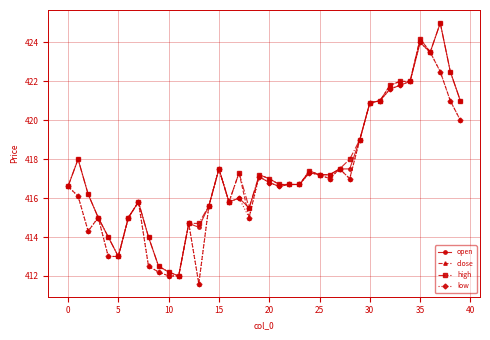

What is the minimum value for open?

412.0